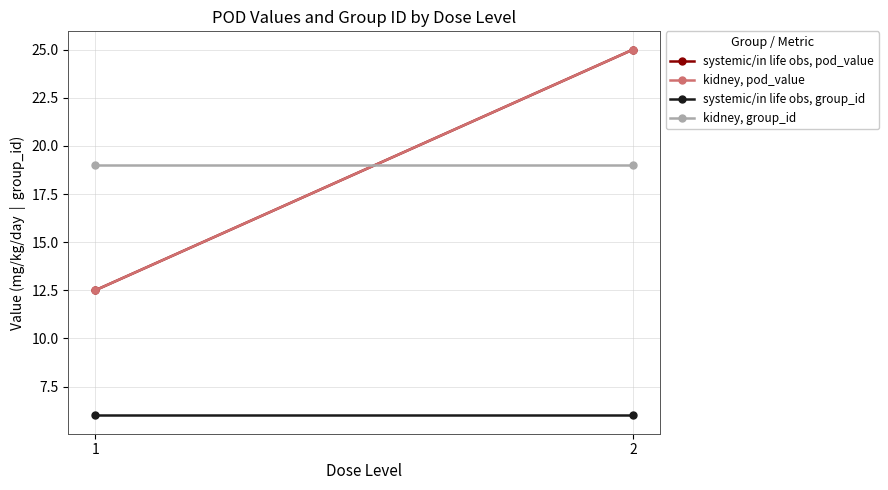

What are all the series names shown in the legend?

systemic/in life obs, pod_value, kidney, pod_value, systemic/in life obs, group_id, kidney, group_id